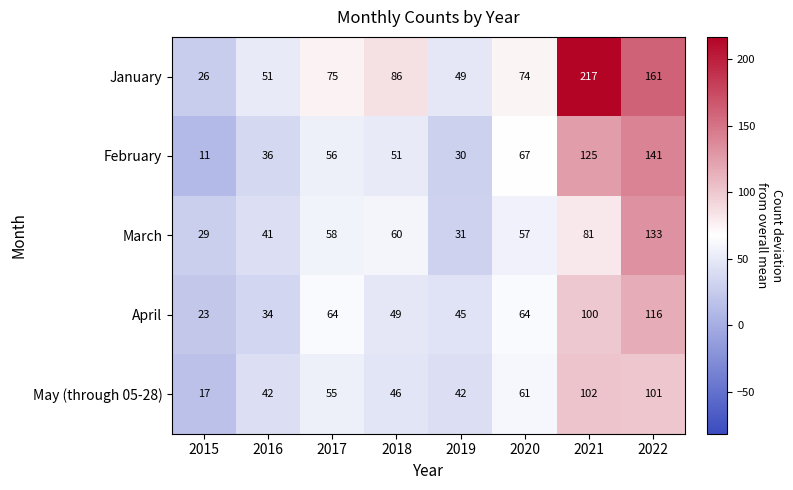

What is the sum of all March values?

490